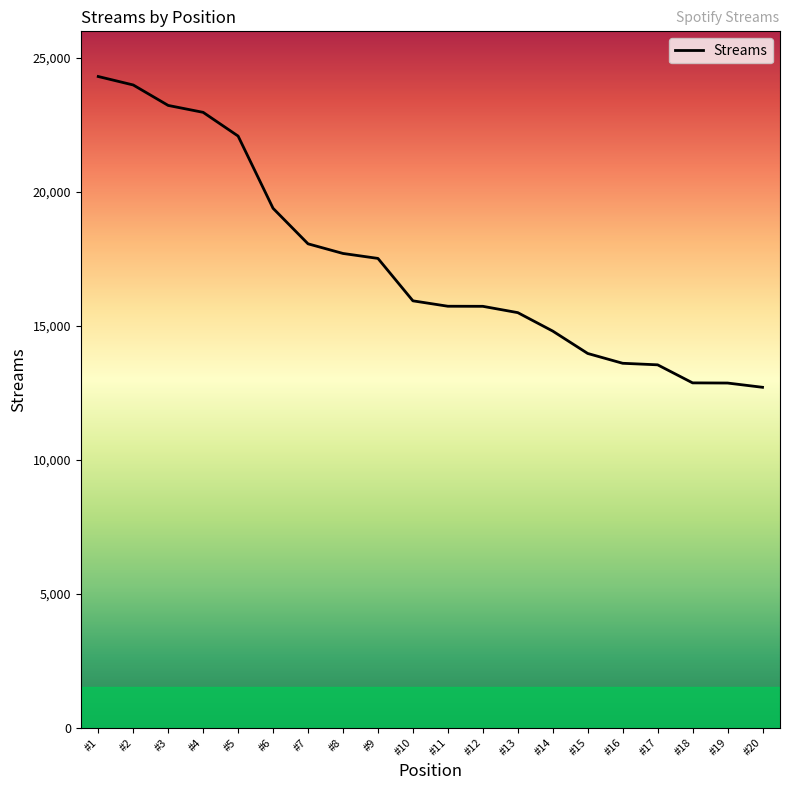

Is it true that the value at #10 is 15936?

True